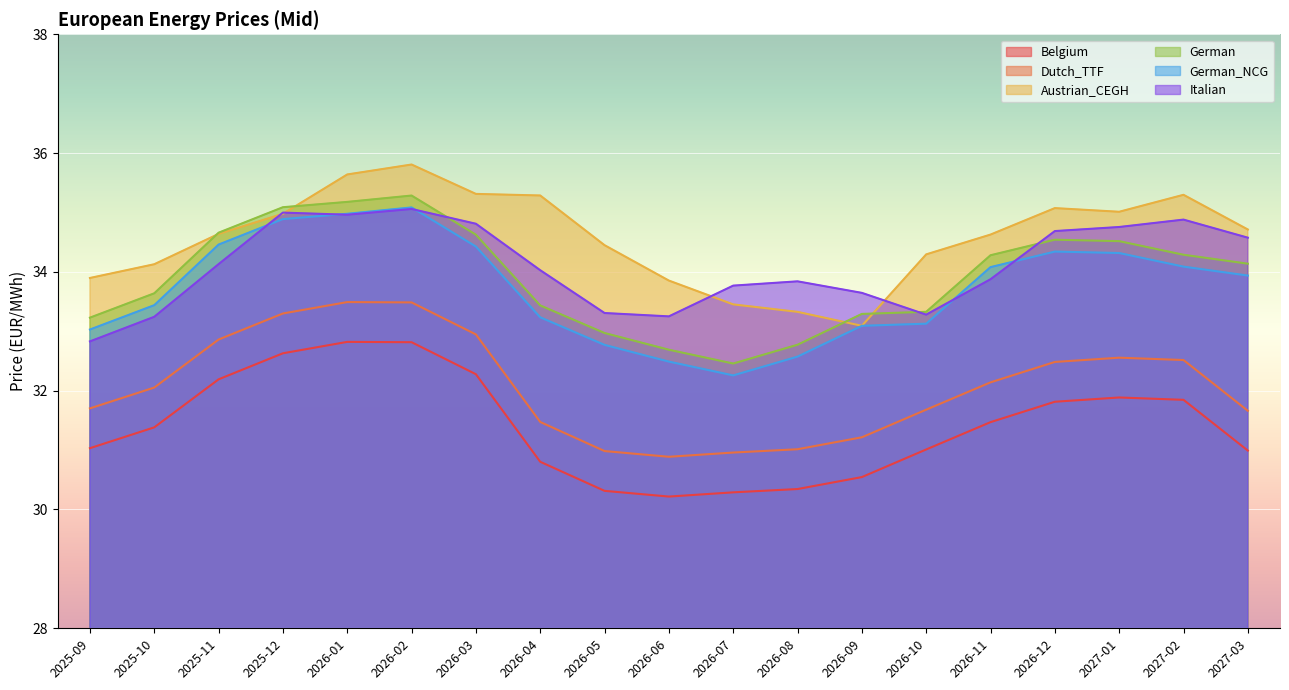

How many data points in Italian are less than 34?

9